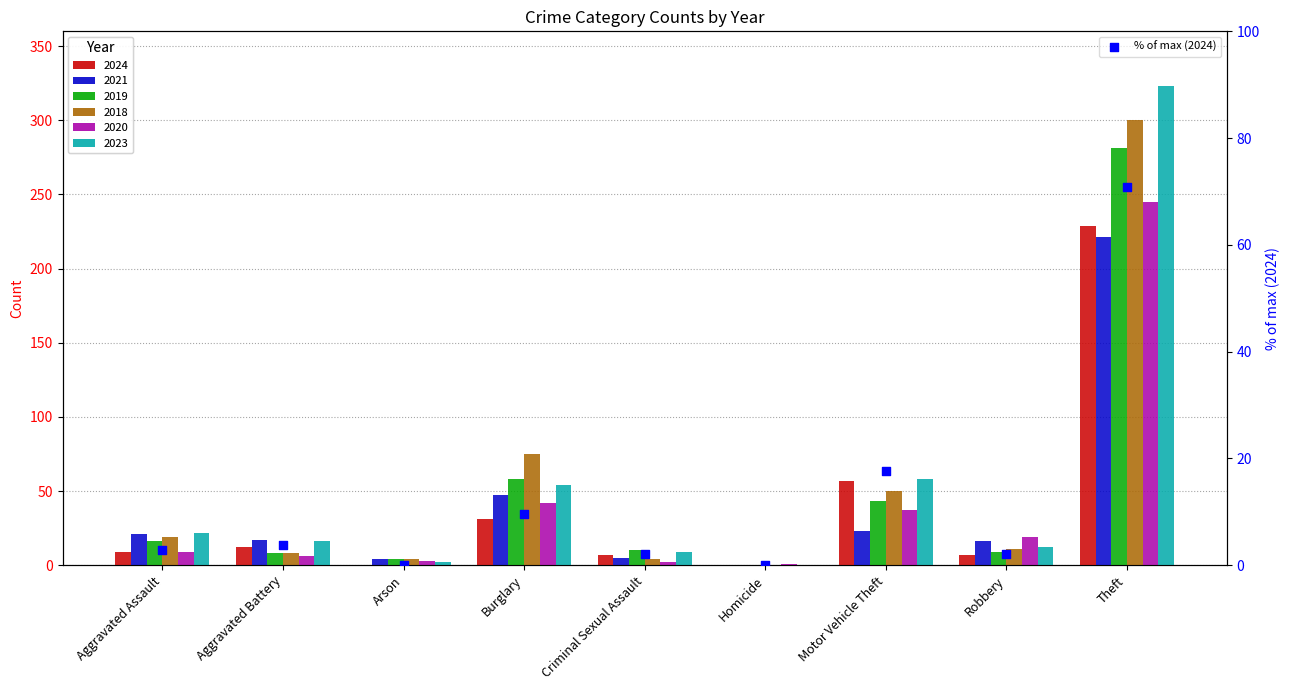

What is the change in value from Homicide to Theft?

+70.9